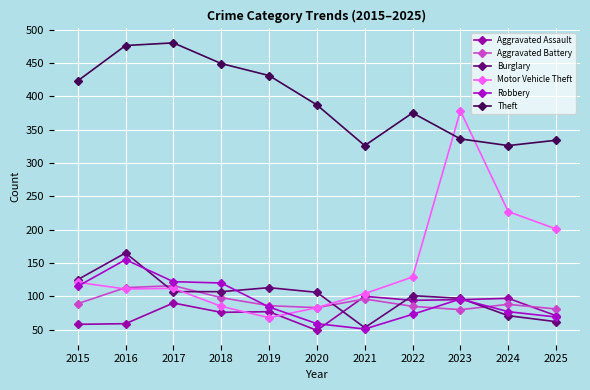

At which label does Aggravated Battery first exceed 88?

2015